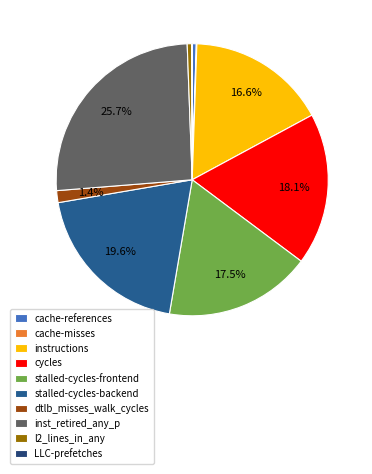

Between stalled-cycles-frontend and inst_retired_any_p, which is larger?

inst_retired_any_p